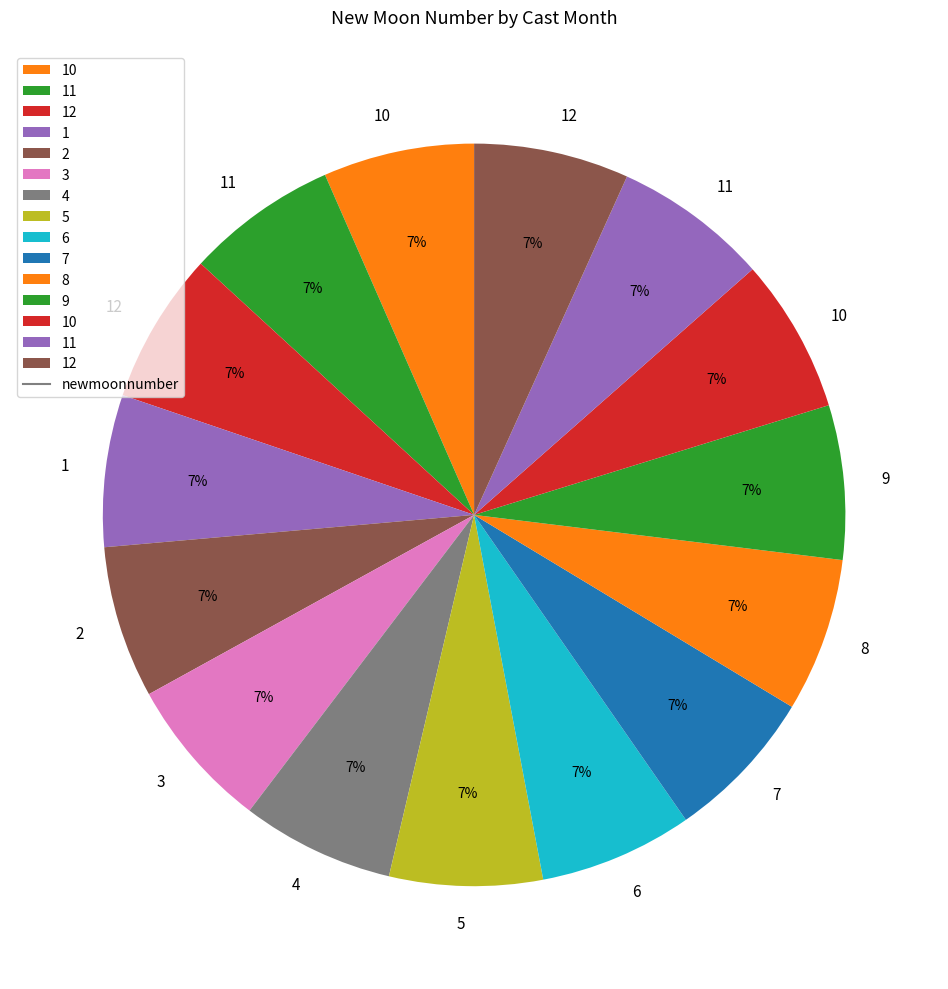

Count the number of slices in the pie.

15